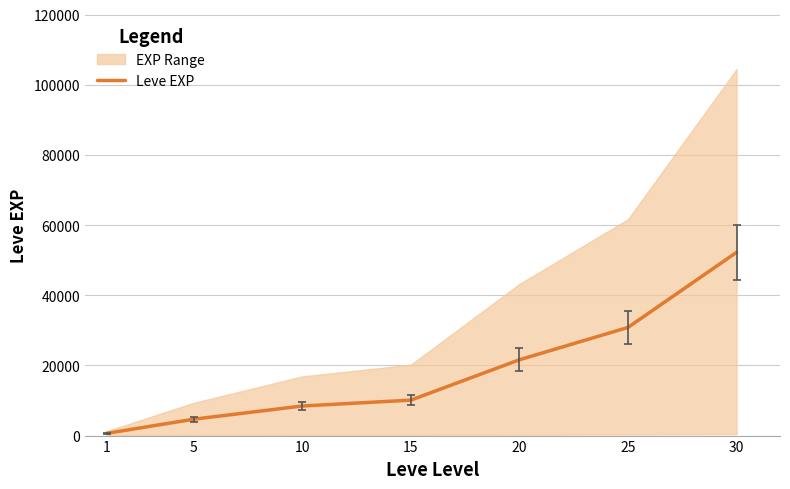

What is the approximate value at 30, to the nearest 100?

52200